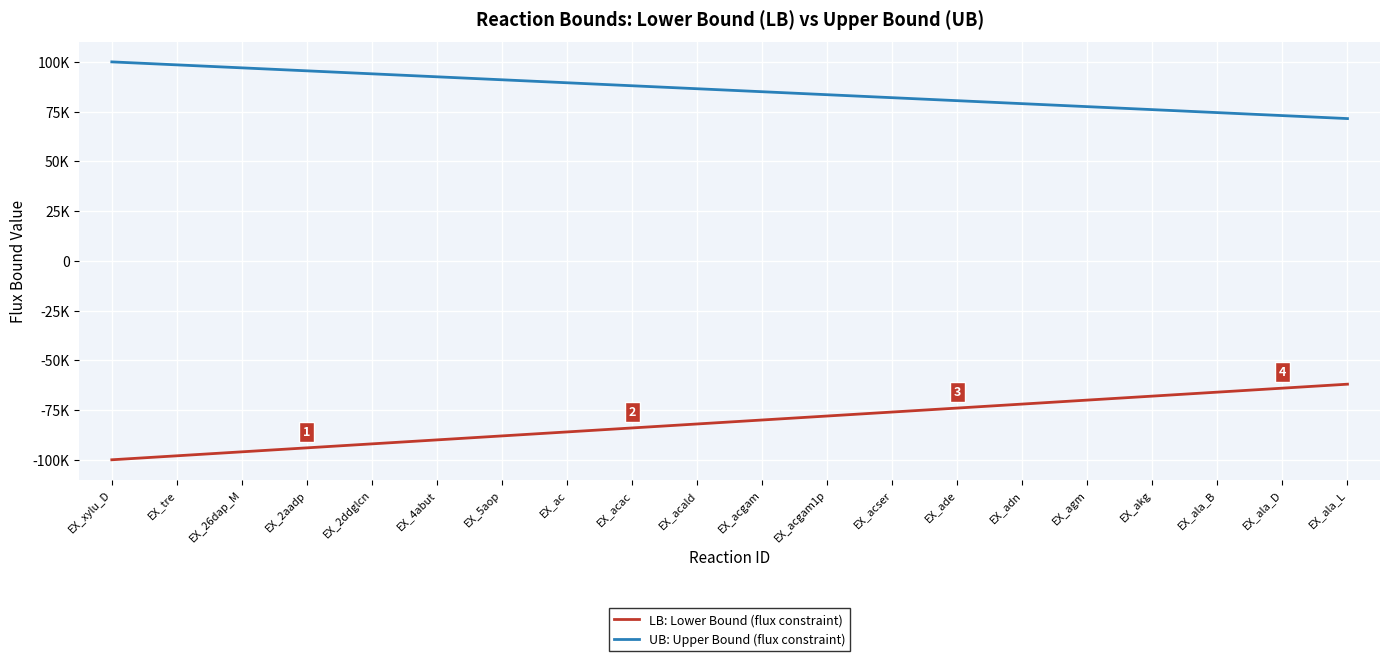

Is this an area chart (filled region under the line)?

No